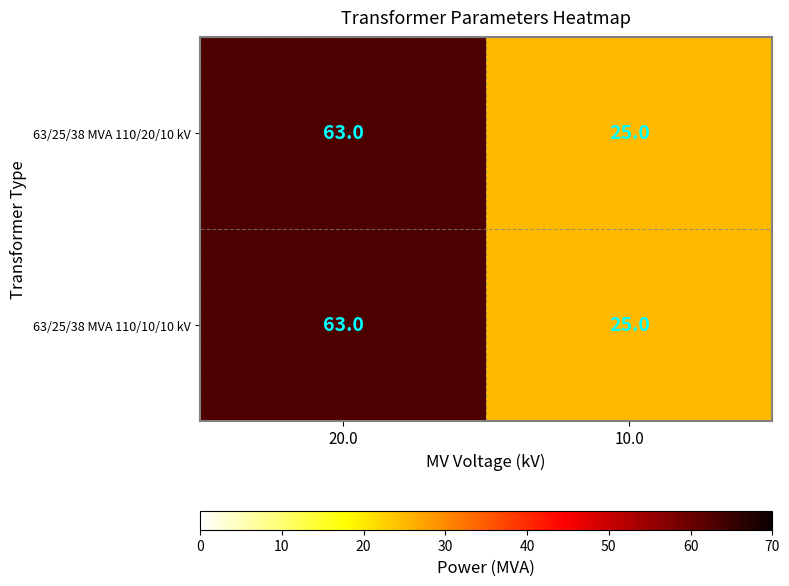

Count the number of categories in the chart.

2